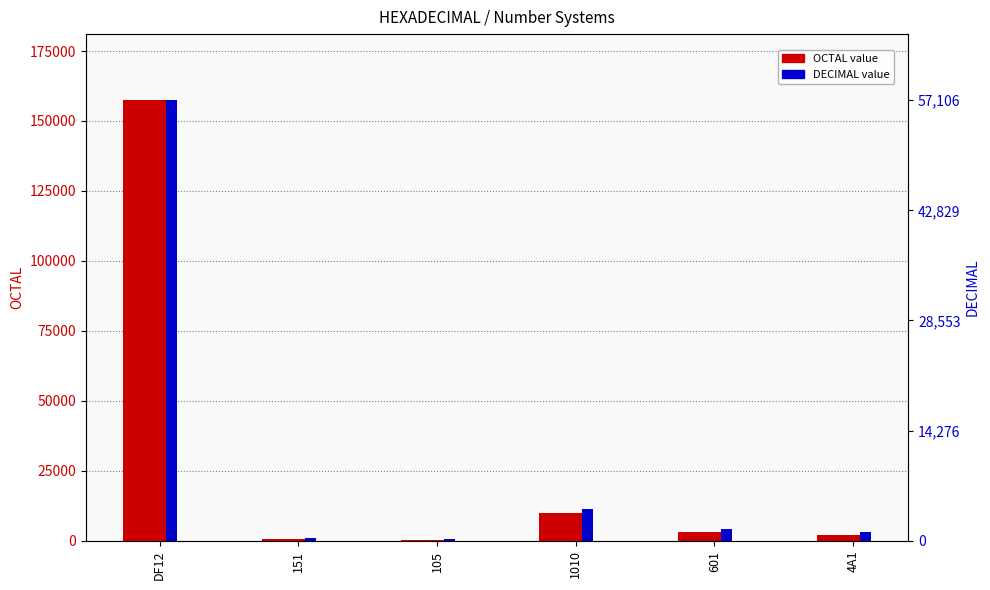

Is it true that DECIMAL equals 1537 at 601?

True